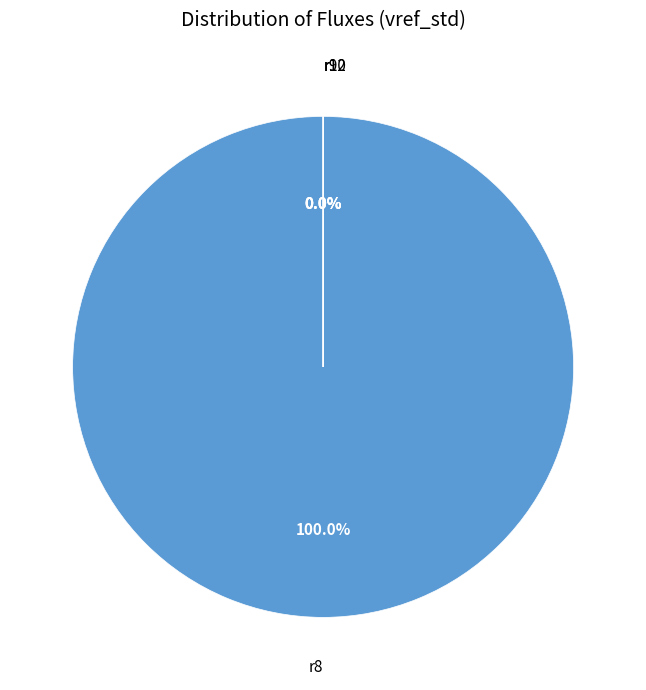

Which slice represents more than half of the pie?

r8